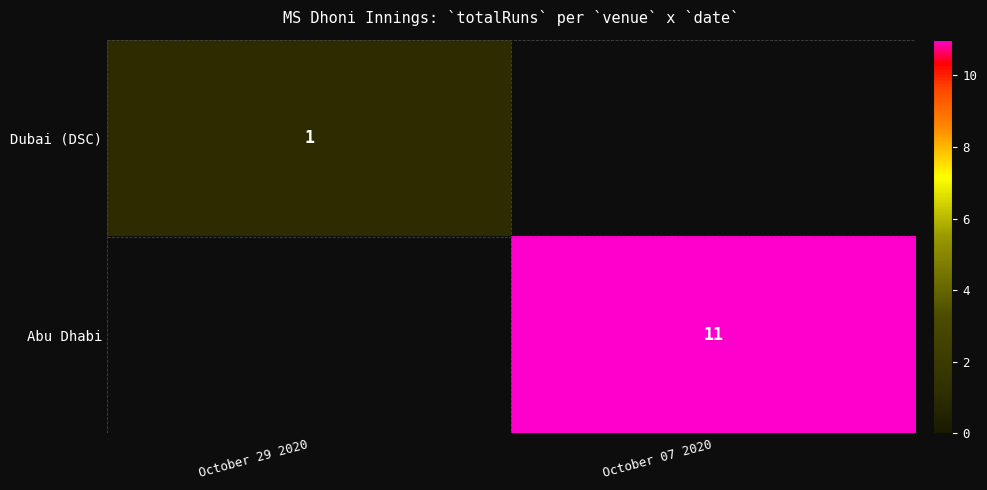

Is the value of Dubai (DSC) at October 29 2020 greater than the value of Abu Dhabi at October 07 2020?

No